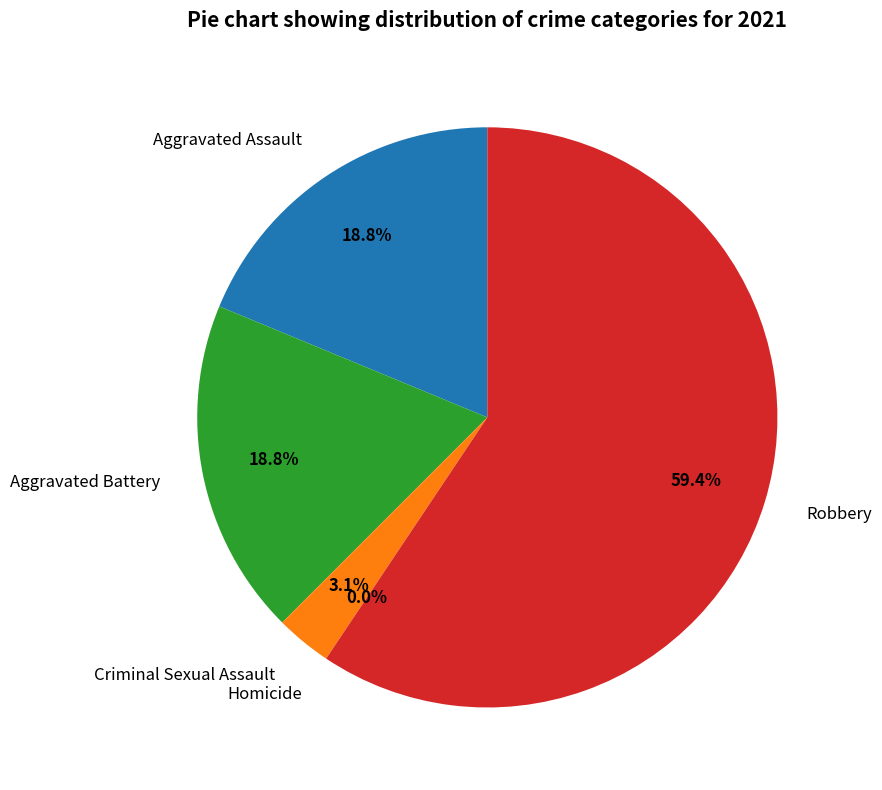

What is the largest slice in the pie chart?

Robbery